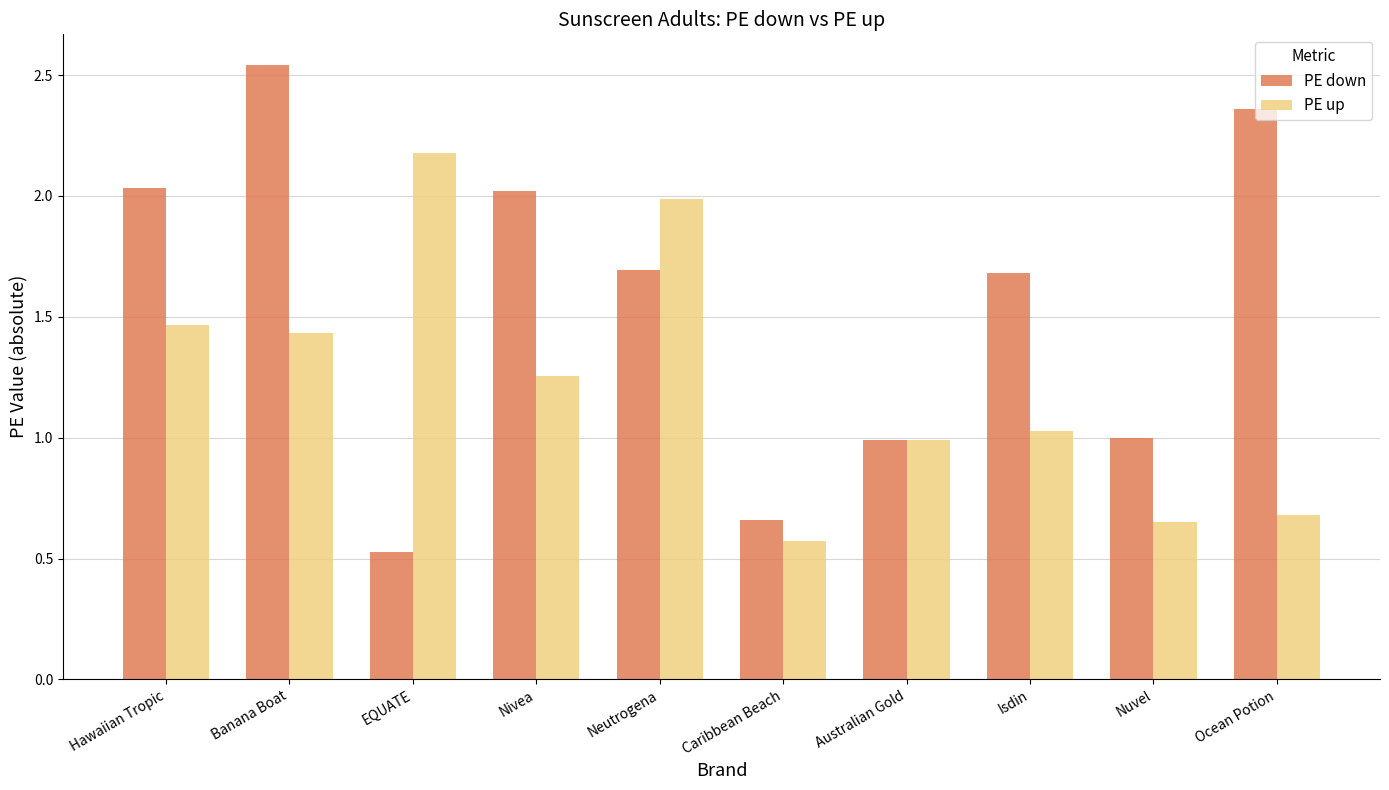

List the series in order of their peak value, lowest first.

PE up, PE down